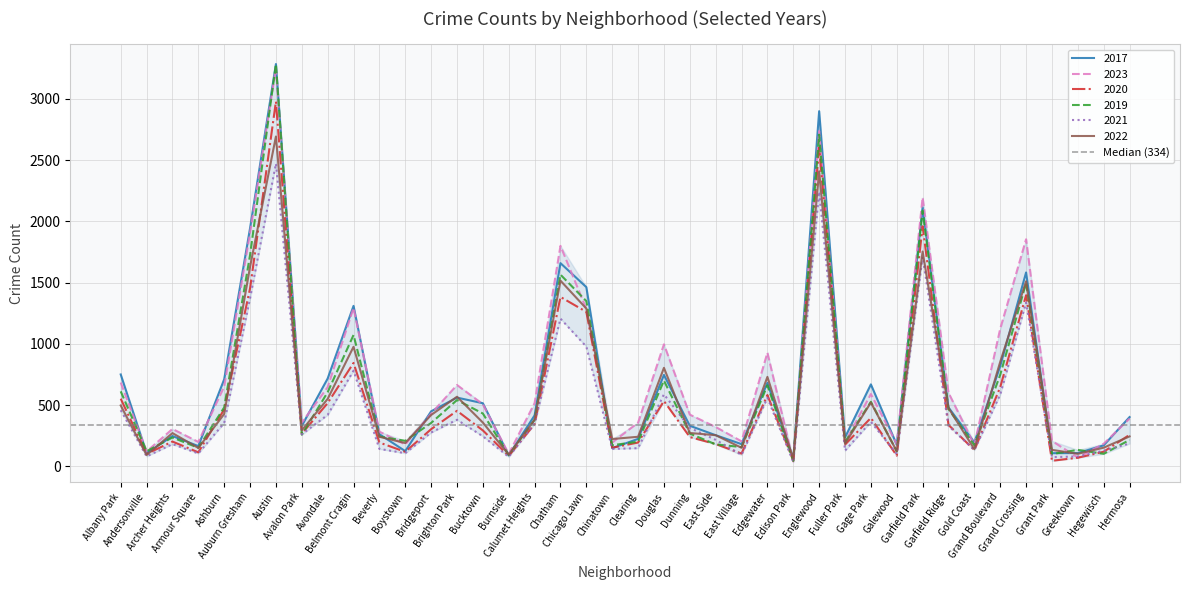

How many data points in 2022 are less than 357?

20